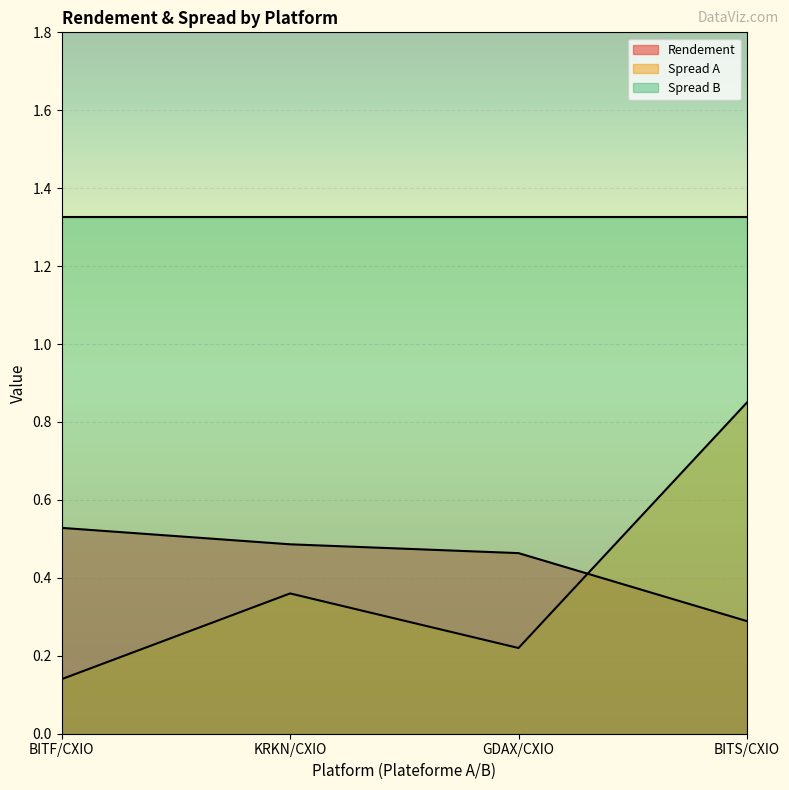

How many times do Spread A and Rendement cross each other?

1